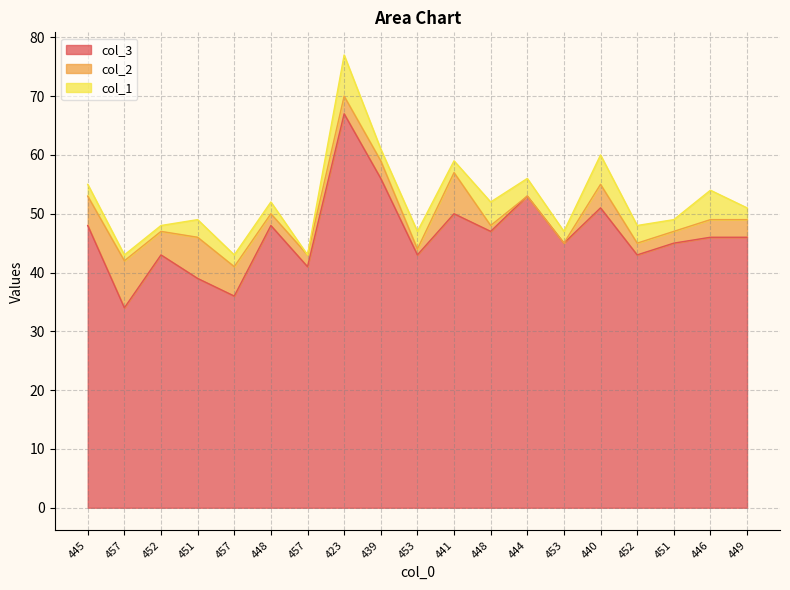

What is the difference between the maximum and minimum values in the col_3 series?

33